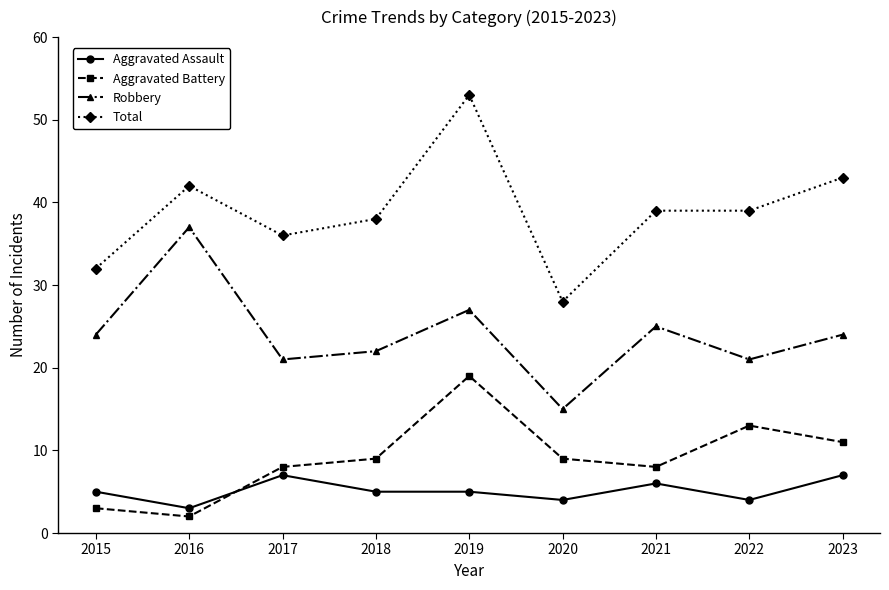

How many data points does each series have?

9